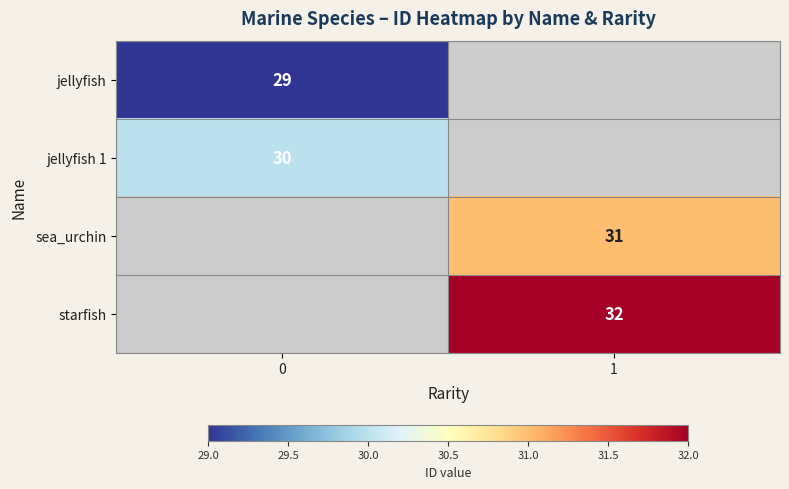

Is the value of jellyfish 1 at 0 greater than the value of starfish at 1?

No